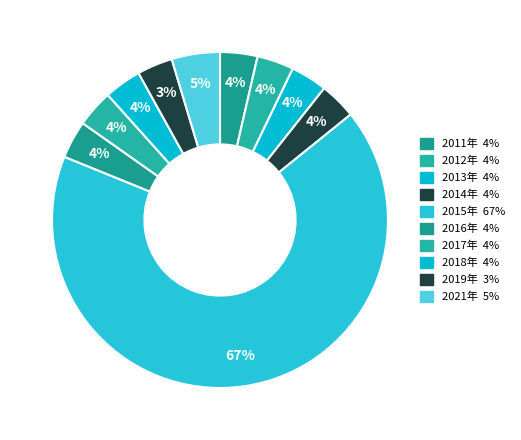

To the nearest percent, what is the difference between the largest and smallest slice percentages?

64%